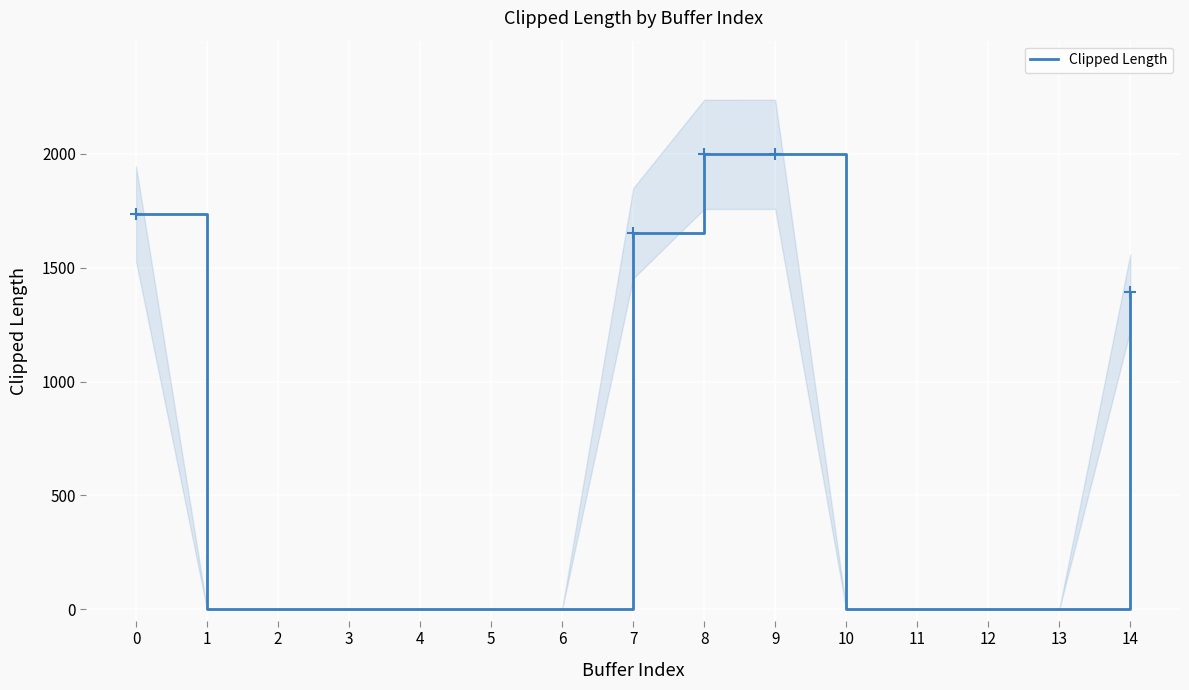

What is the change in value from 7 to 8?

+346.7